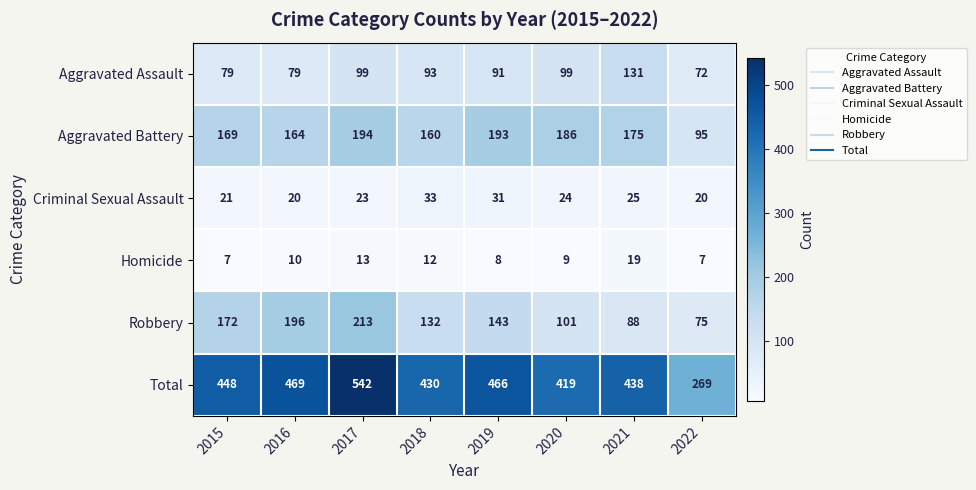

What is the highest value of the Aggravated Assault series?

131